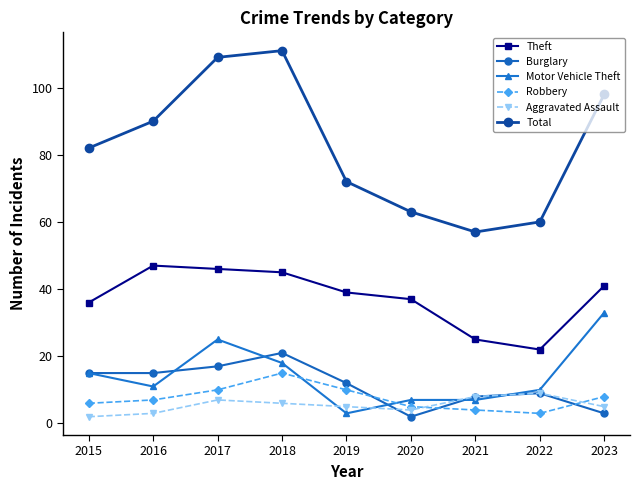

Which series changed the most between 2019 and 2023?

Motor Vehicle Theft